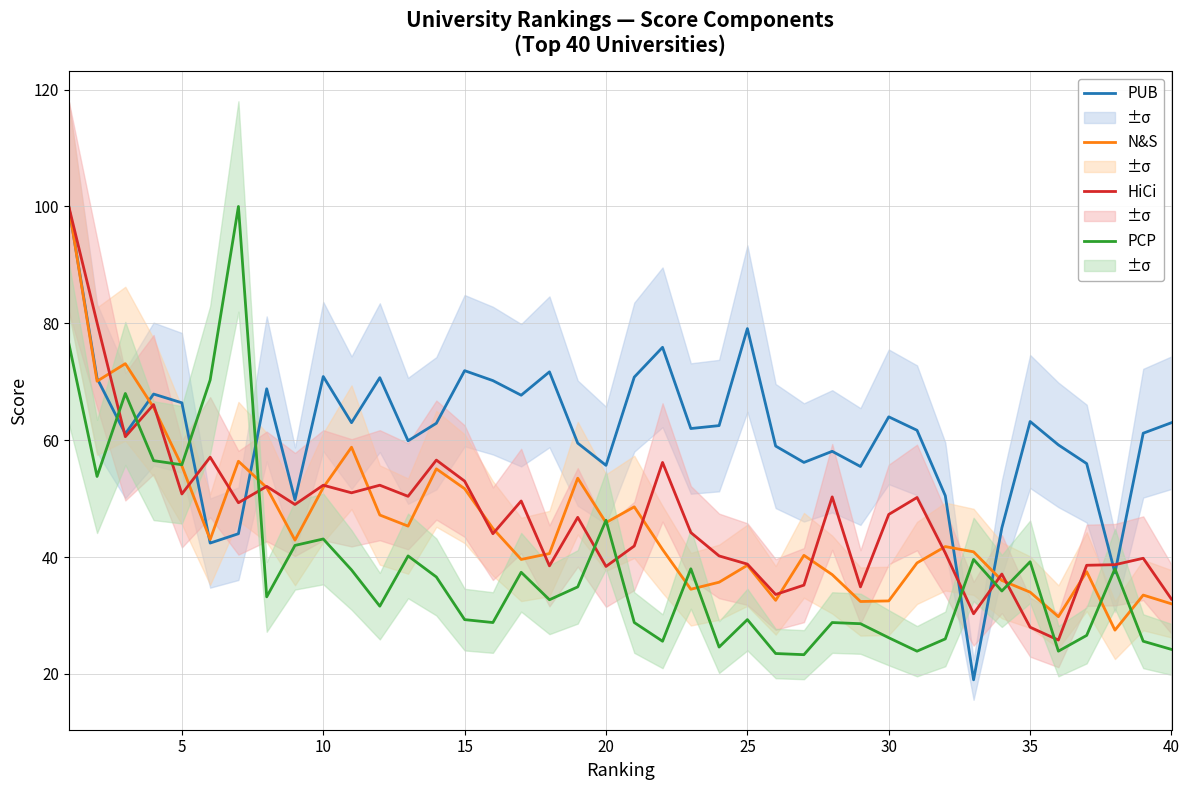

What is the lowest value of the N&S series?

27.5